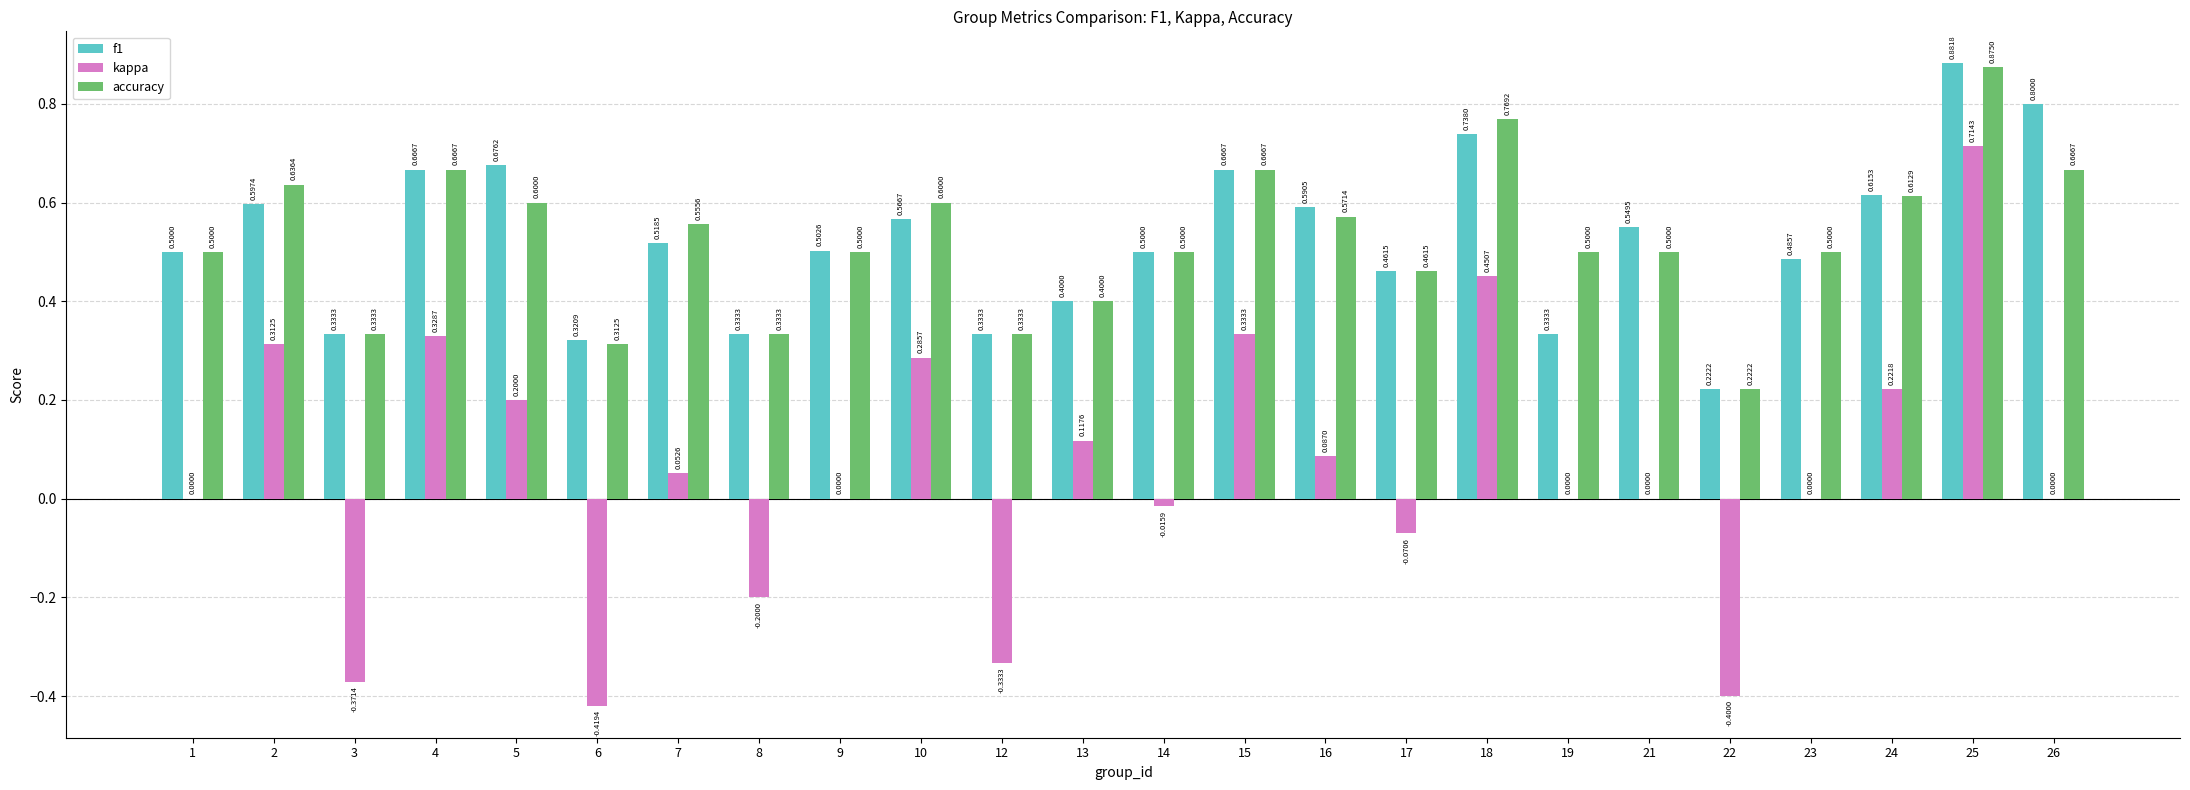

Are the bars horizontal?

No